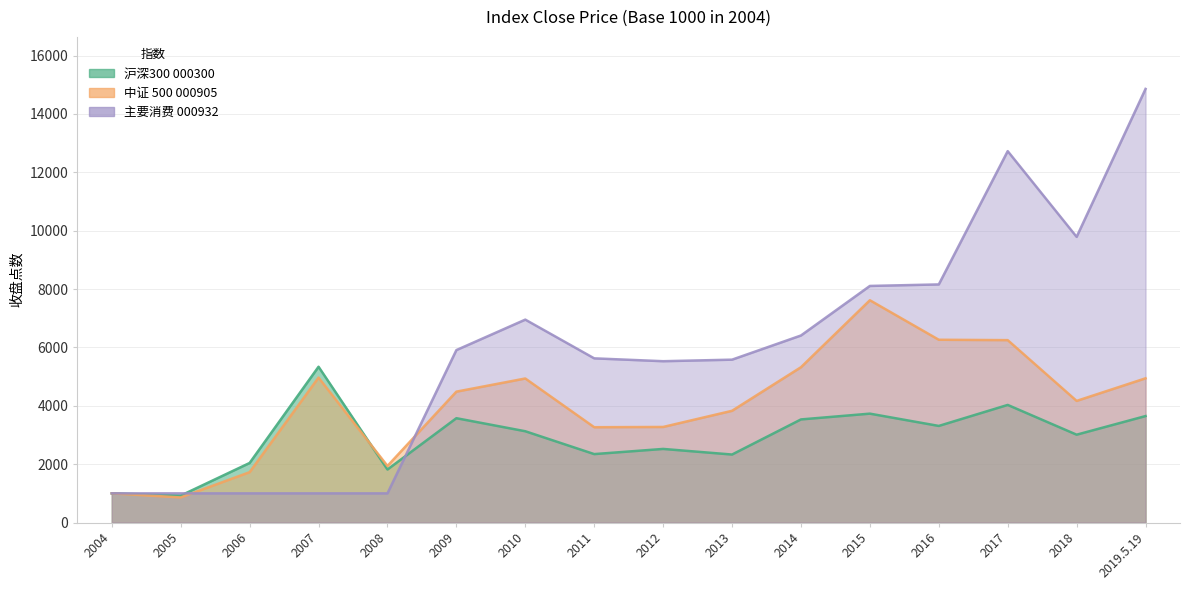

What is the average value of the 中证 500 000905 series?

4053